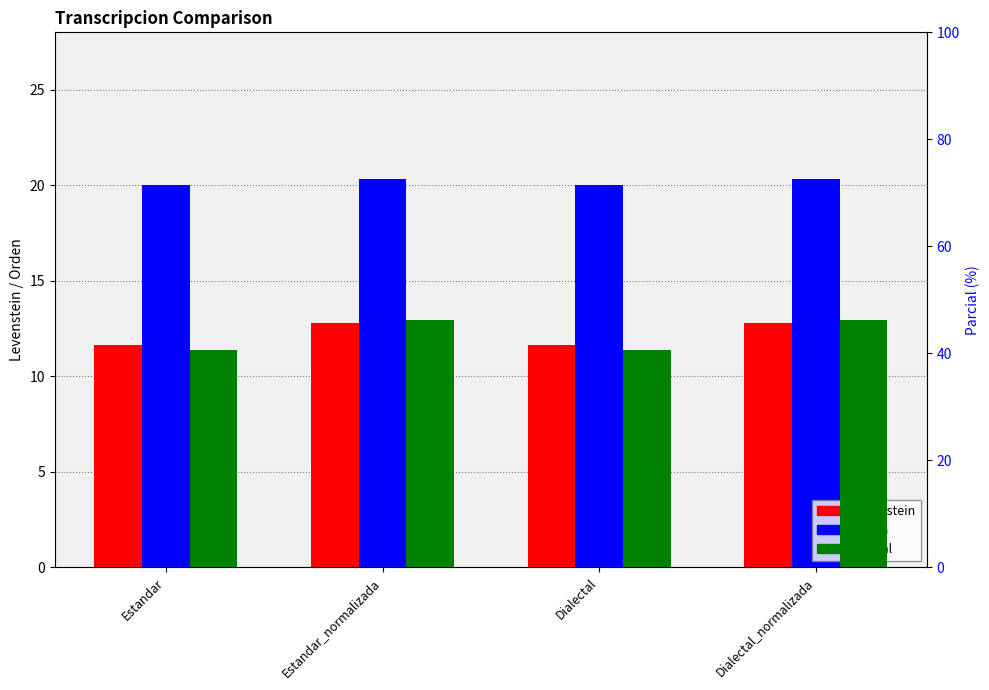

What is the difference between the Levenstein values at Dialectal and Estandar_normalizada?

1.1